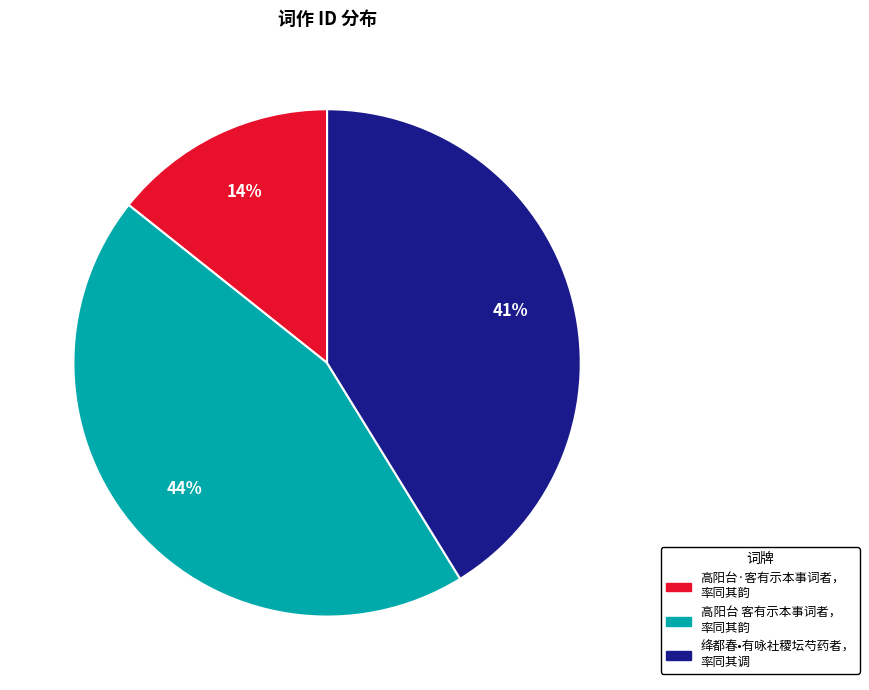

Is there any slice that represents more than half of the pie?

No